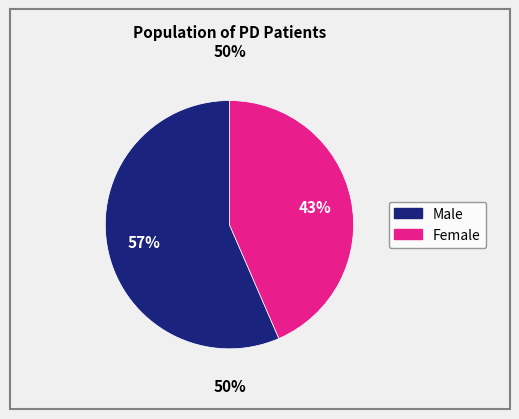

What portion of the pie excludes Female?

56.5%